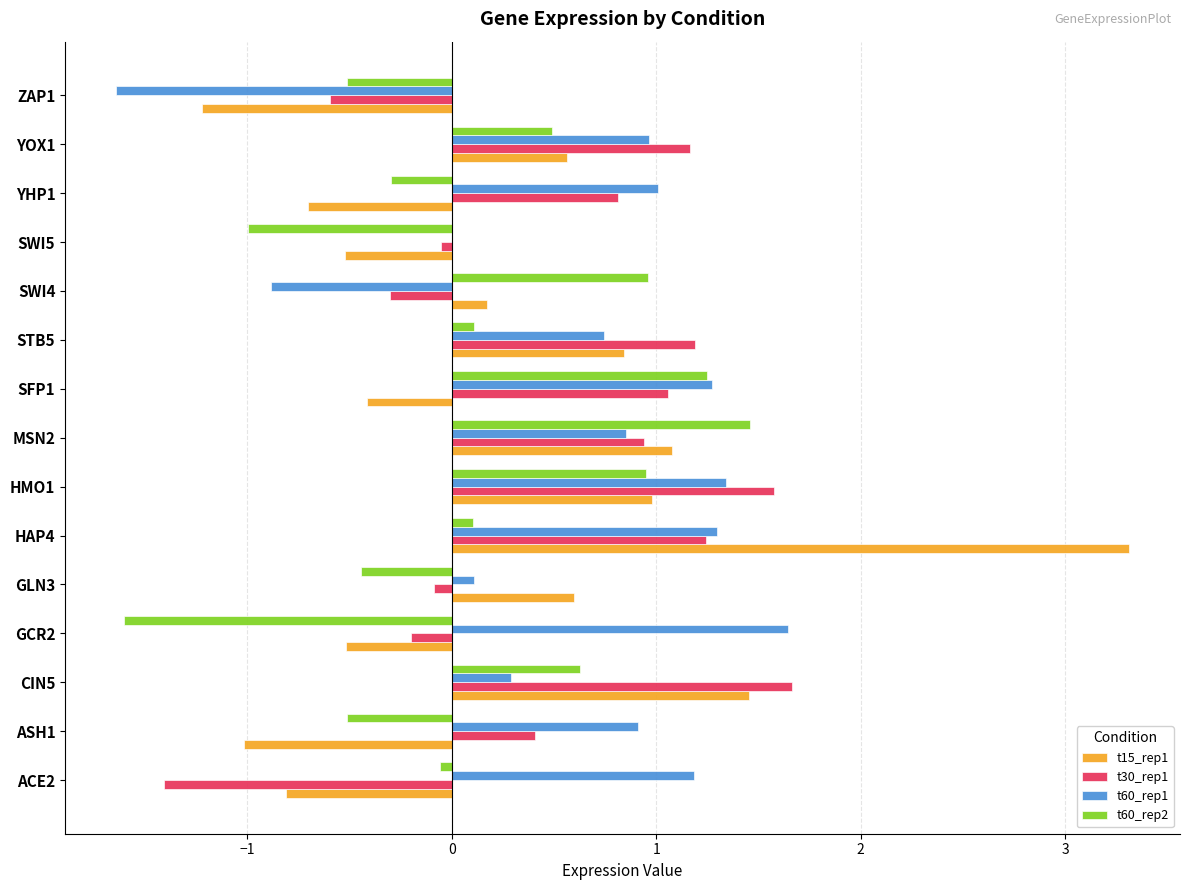

True or false: t30_rep1 has a value of 0.5 at MSN2.

False